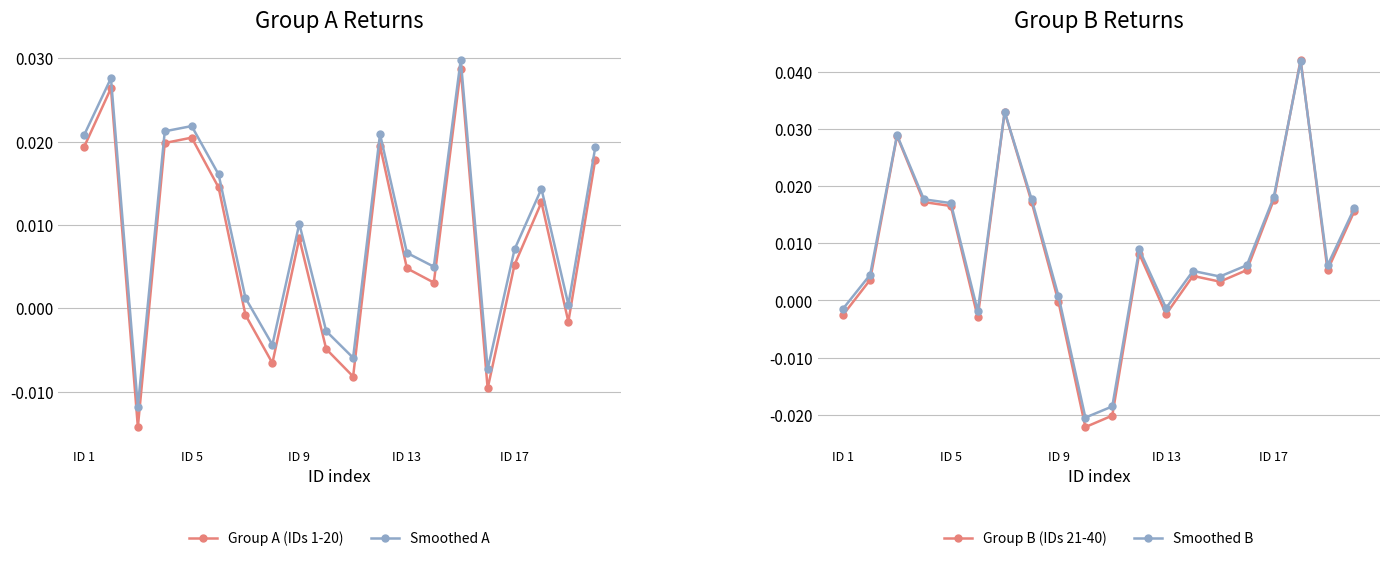

Is it true that Smoothed A equals 0.0 at 17?

True